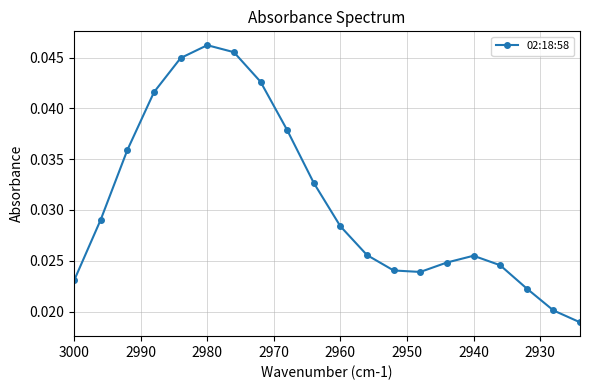

Is this an area chart (filled region under the line)?

No